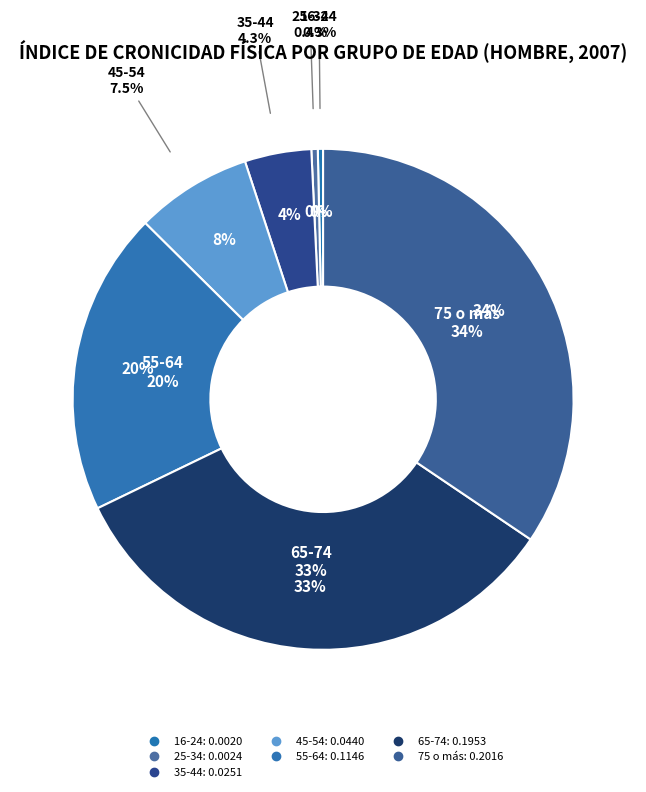

What is the smallest slice in the pie chart?

16-24